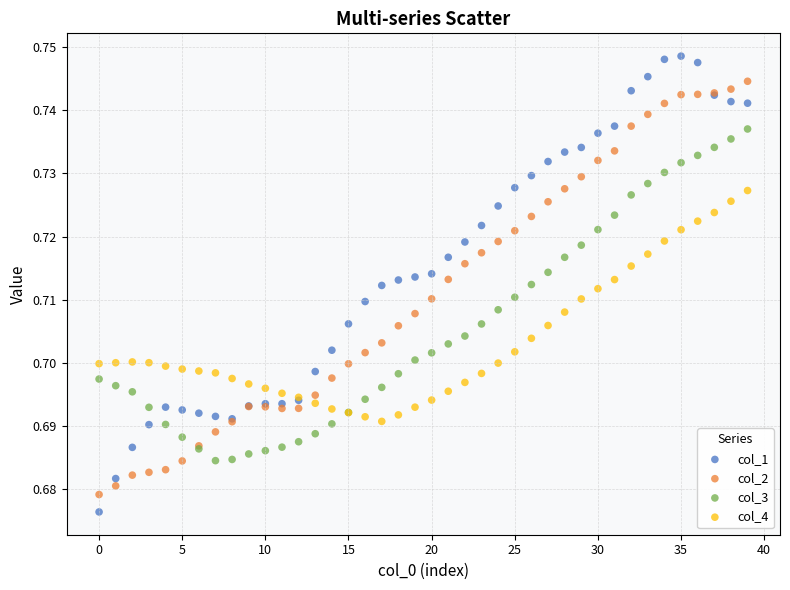

Which series contains the highest Y value?

col_1